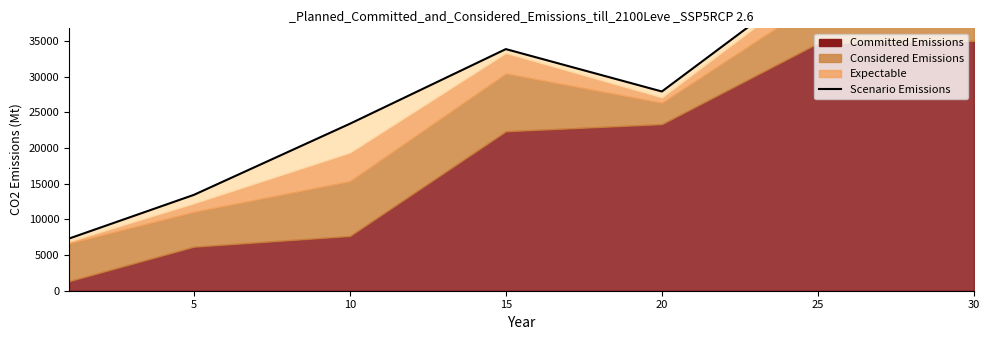

At which label is the value closest to 25761?

20